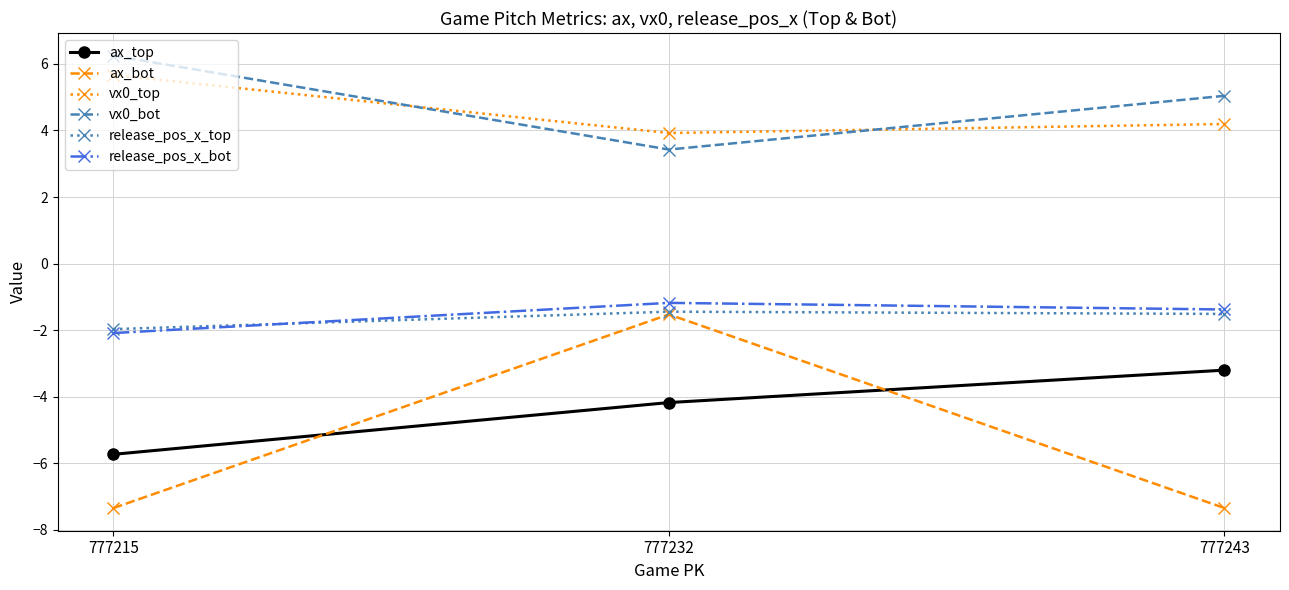

What is the difference between the second highest and minimum values in the release_pos_x_top series?

0.5